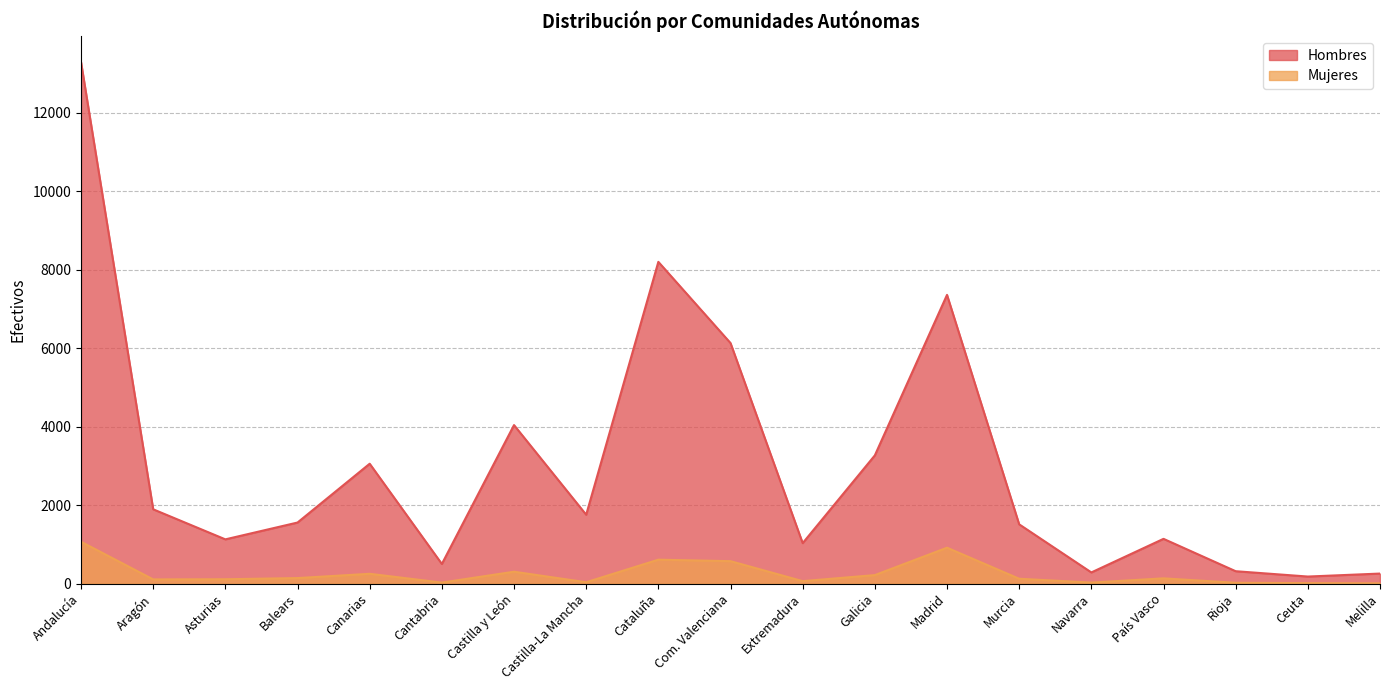

True or false: Hombres and Mujeres intersect in this chart.

False